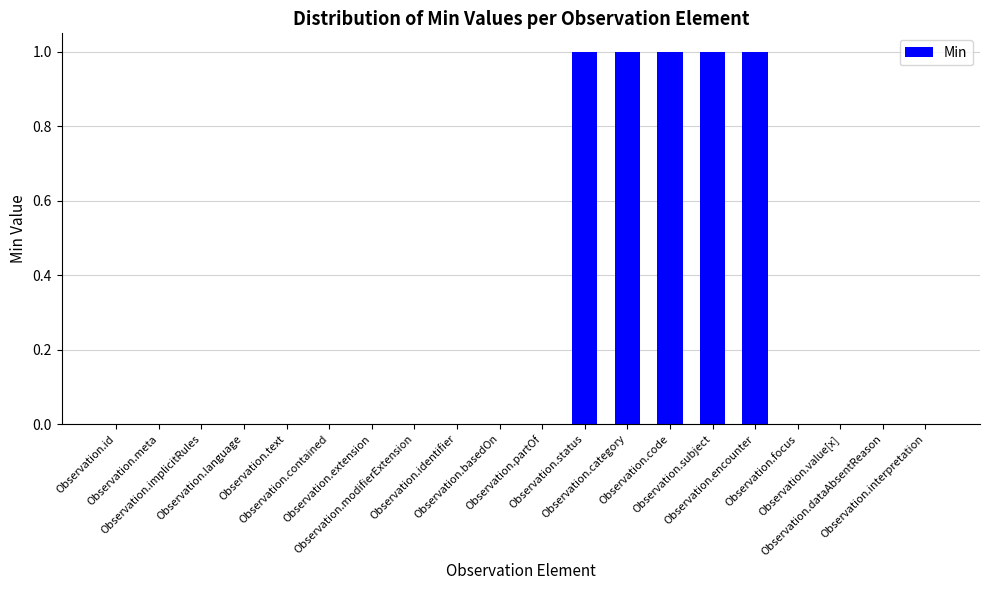

Are the bars grouped side by side (vs. stacked)?

No